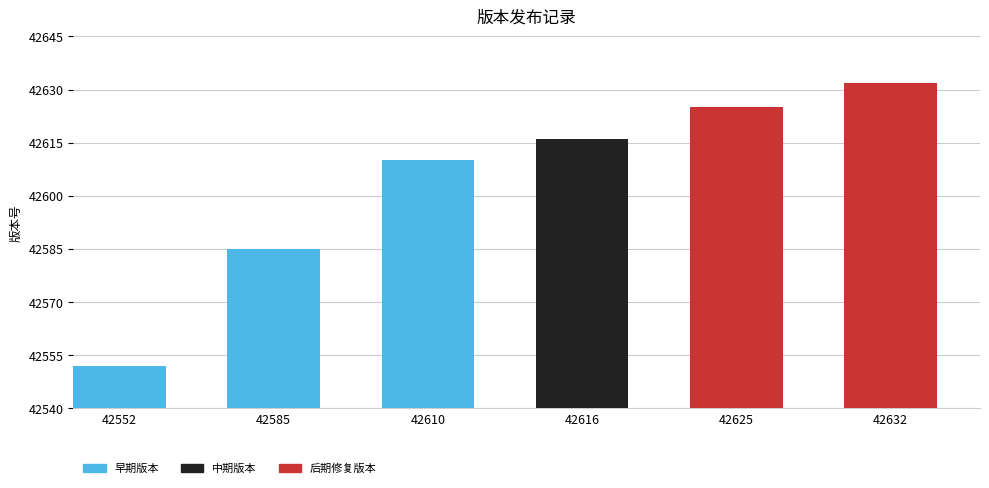

Is it true that the value at 42625 is 15179?

False